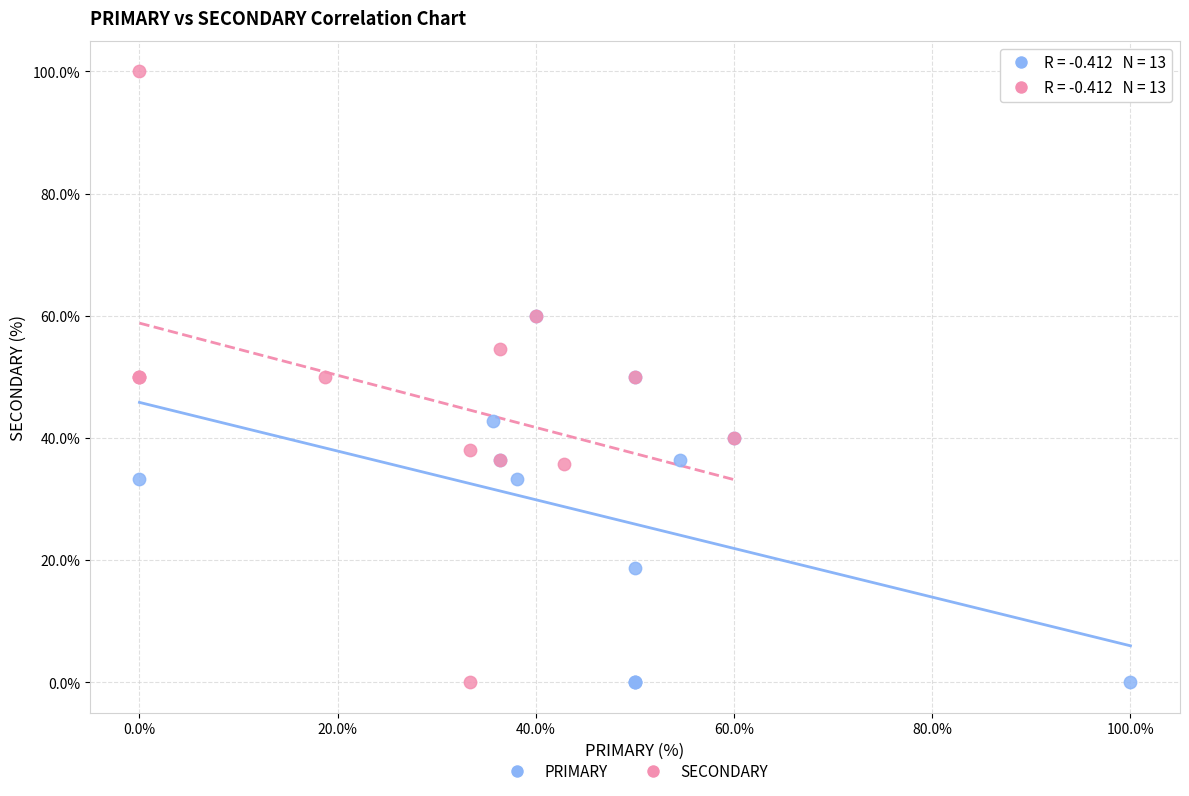

Which series reaches the maximum Y coordinate?

SECONDARY